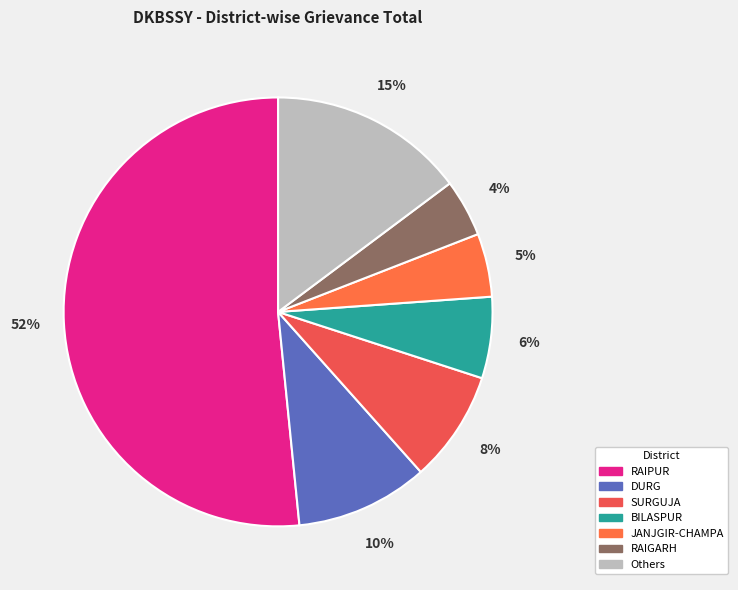

How many segments does this pie chart have?

7